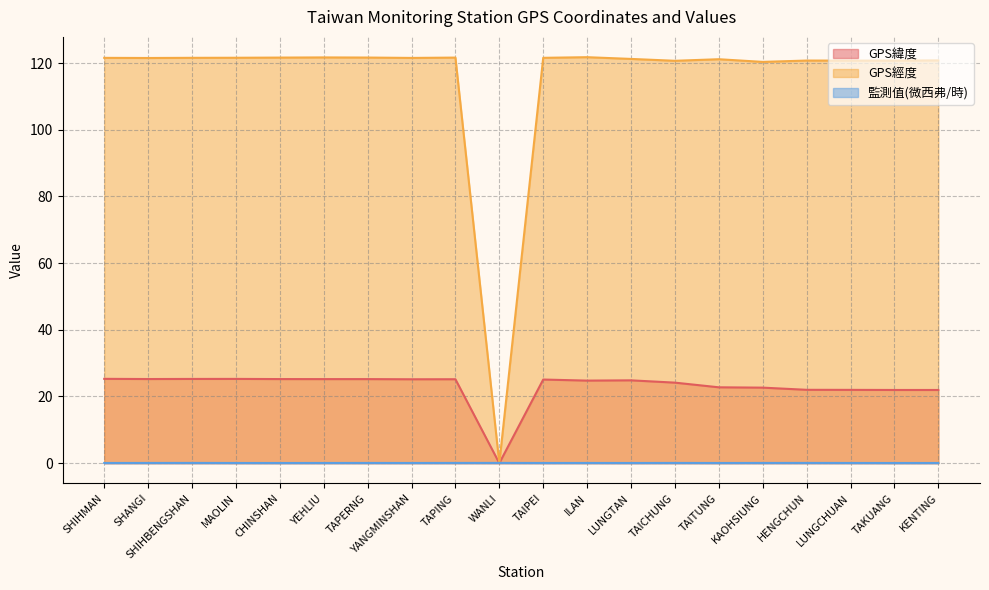

What is the sum of the GPS經度 values at LUNGCHUAN and TAITUNG?

241.9